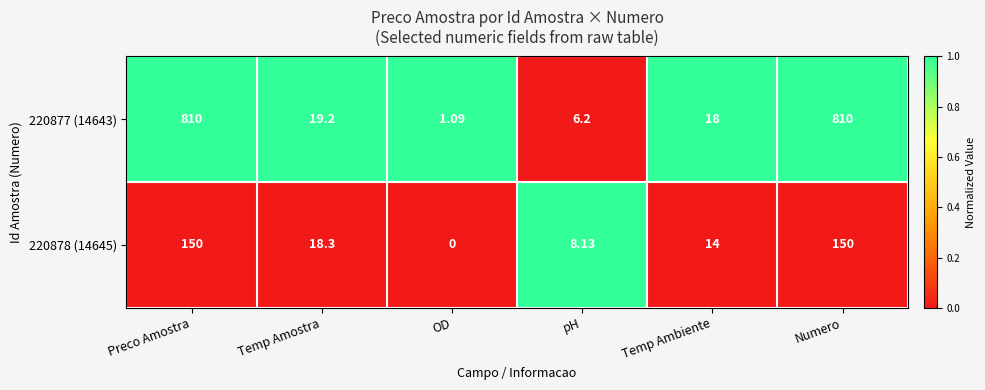

Where is 220877 (14643) nearest to the value 405?

Temp Amostra